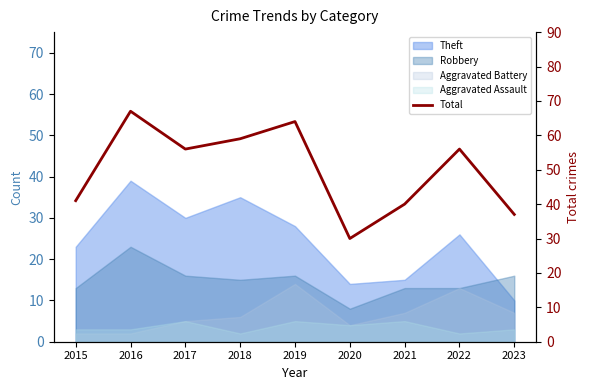

What is the sum of all values?

450